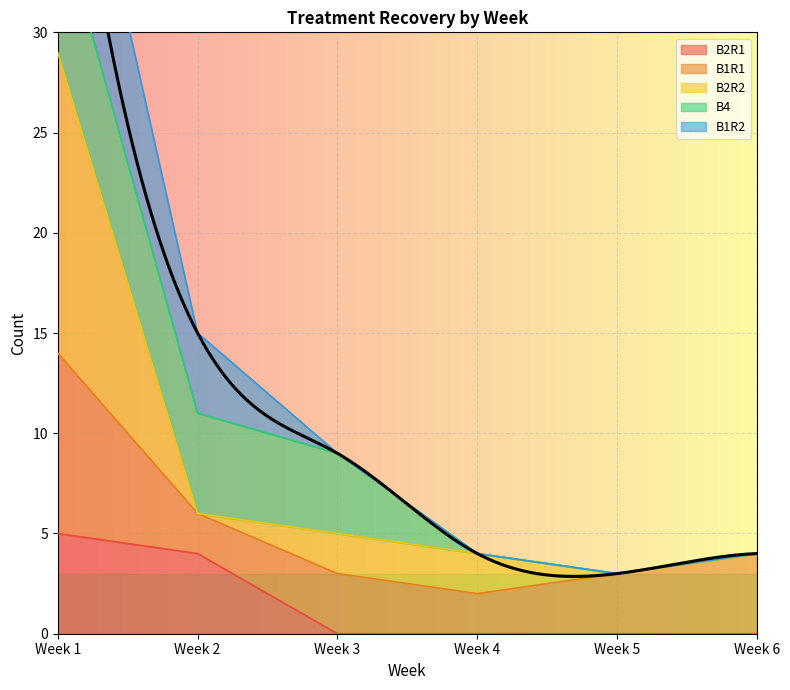

What is the maximum value for B2R1?

5